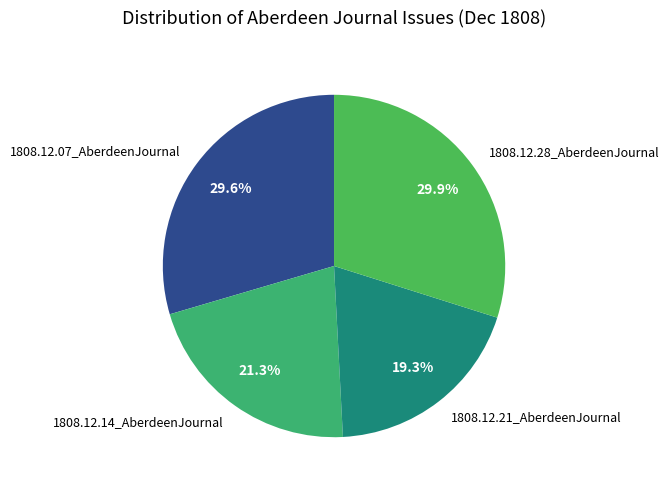

How many slices are in this pie chart?

4